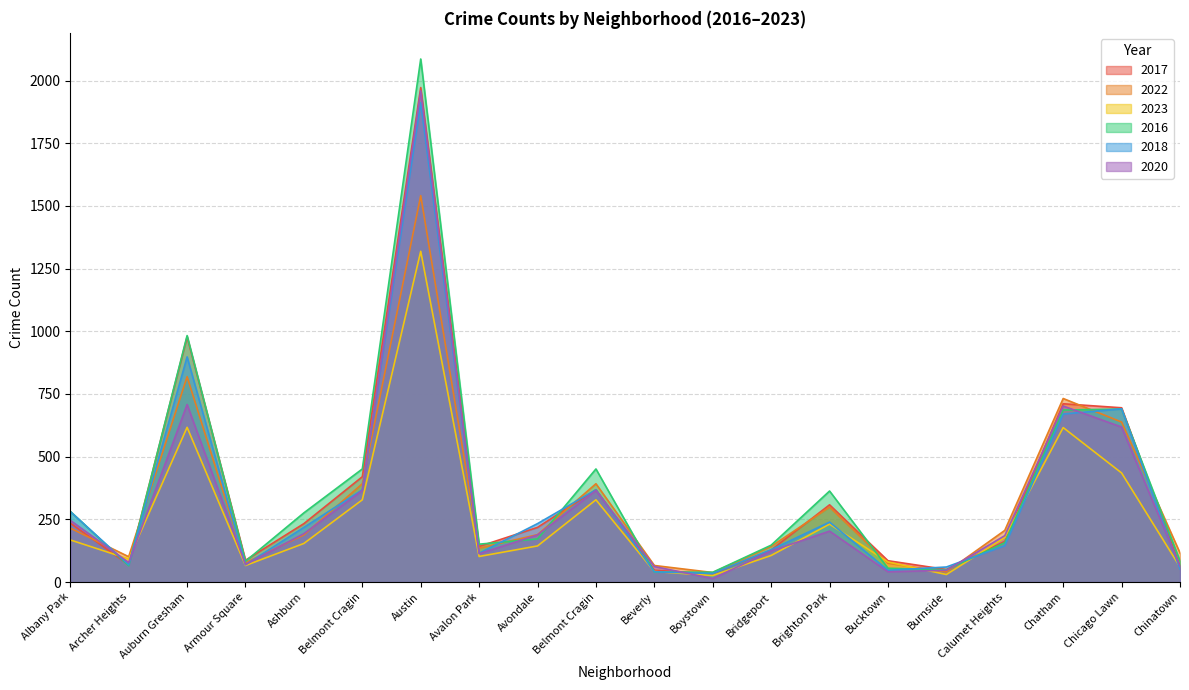

Is it true that 2016 equals 39 at Boystown?

True